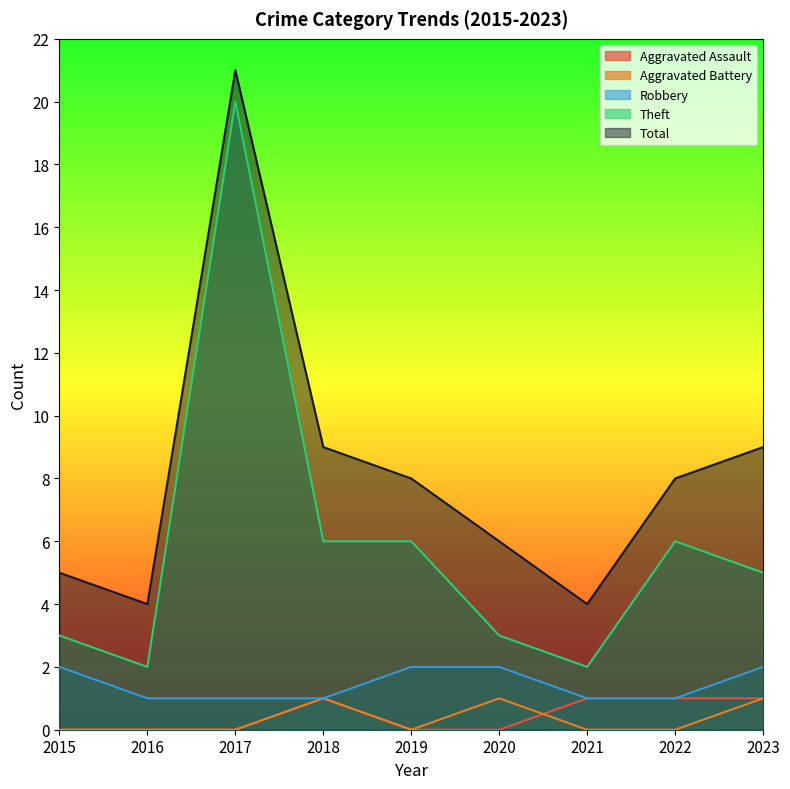

What are all the series names shown in the legend?

Aggravated Assault, Aggravated Battery, Robbery, Theft, Total